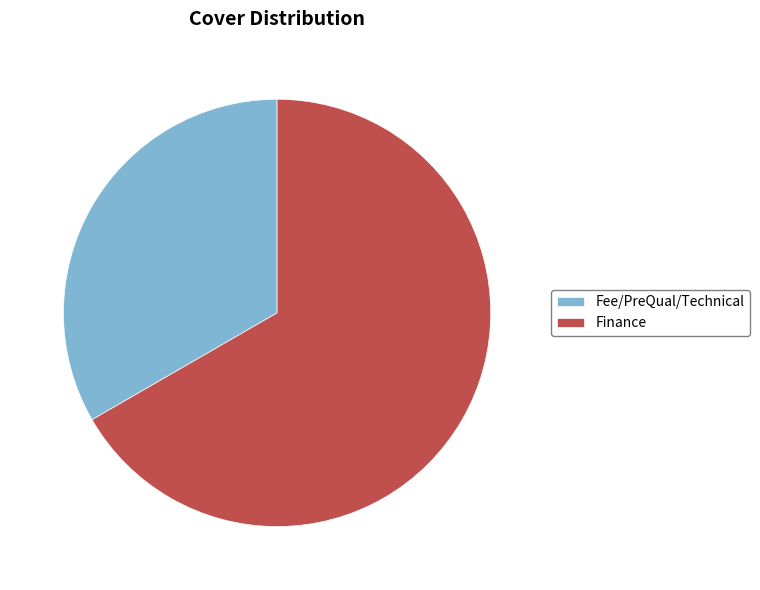

Do Finance and Fee/PreQual/Technical together represent more than half of the pie?

Yes